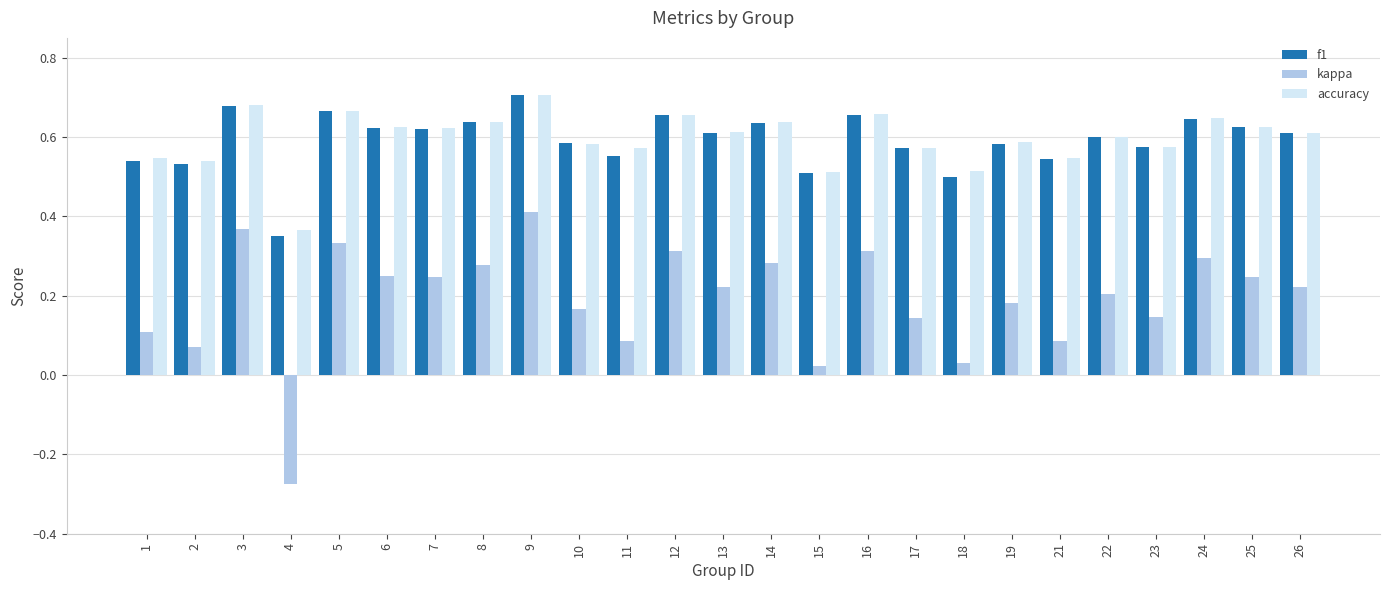

What is the sum of the f1 values at 18 and 3?

1.2